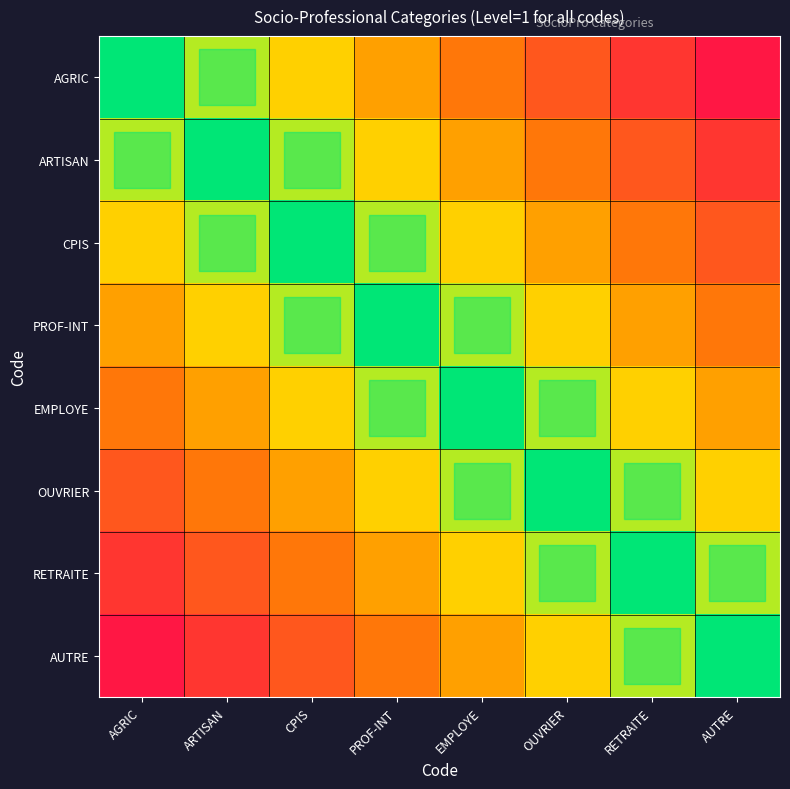

Between OUVRIER and CPIS, which is larger?

OUVRIER